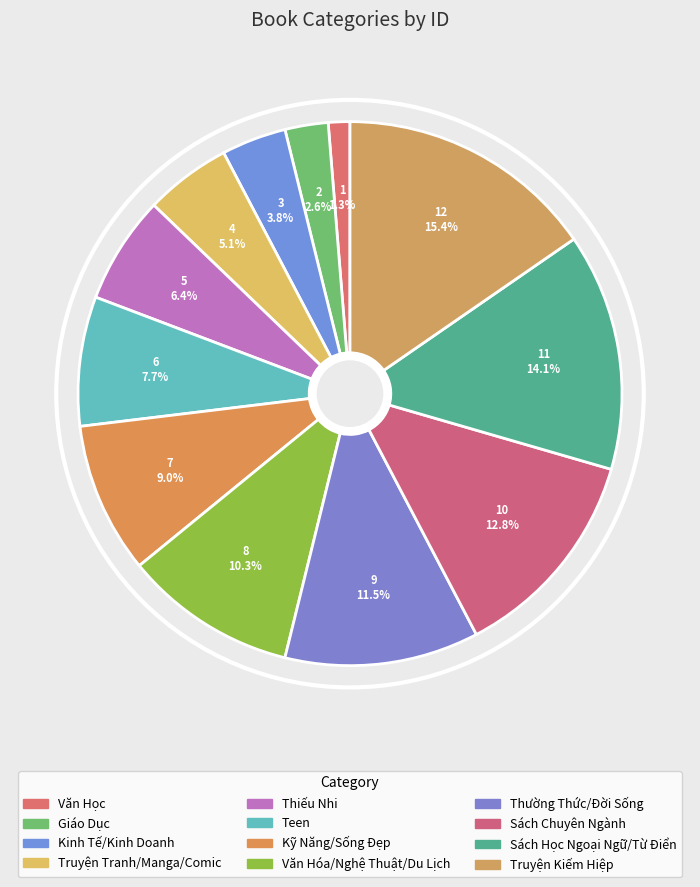

Rank the categories by value from lowest to highest.

Văn Học, Giáo Dục, Kinh Tế/Kinh Doanh, Truyện Tranh/Manga/Comic, Thiếu Nhi, Teen, Kỹ Năng/Sống Đẹp, Văn Hóa/Nghệ Thuật/Du Lịch, Thường Thức/Đời Sống, Sách Chuyên Ngành, Sách Học Ngoại Ngữ/Từ Điển, Truyện Kiếm Hiệp